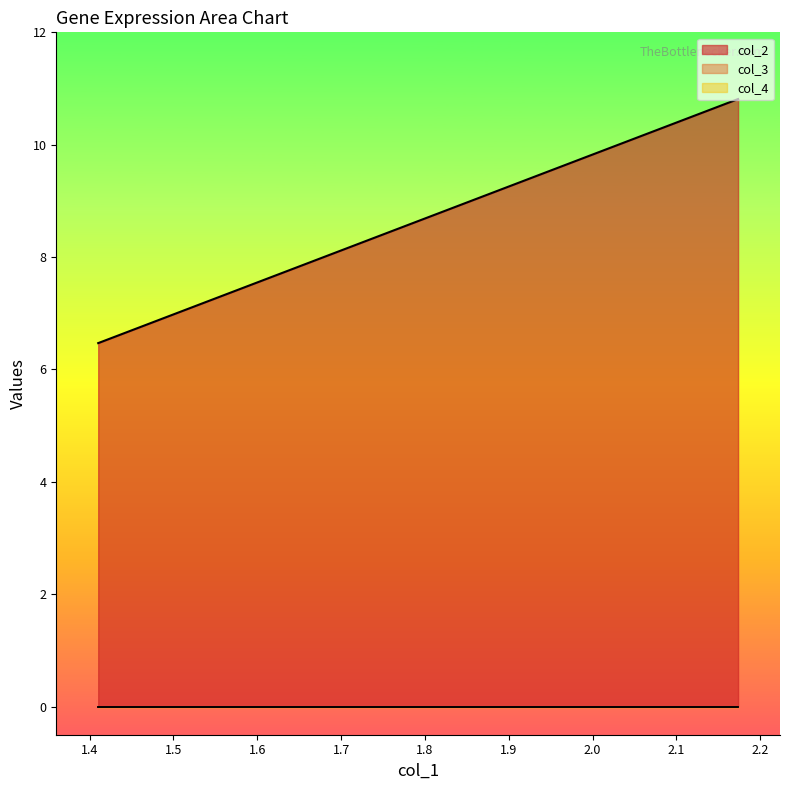

Which series has the largest total across all categories?

col_2